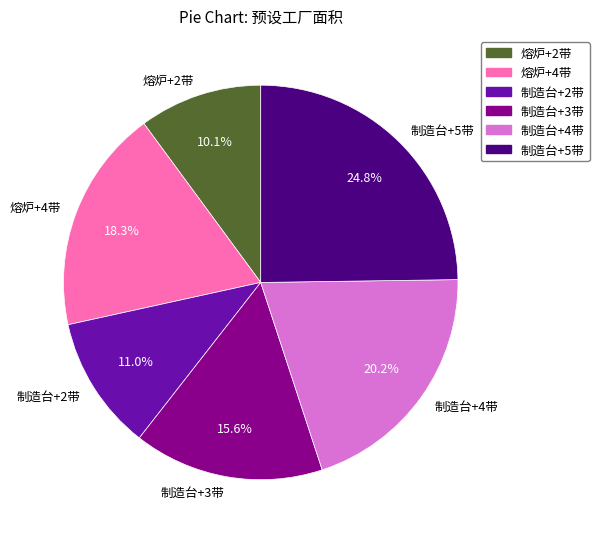

To the nearest percent, what portion does 制造台+4带 represent?

20%